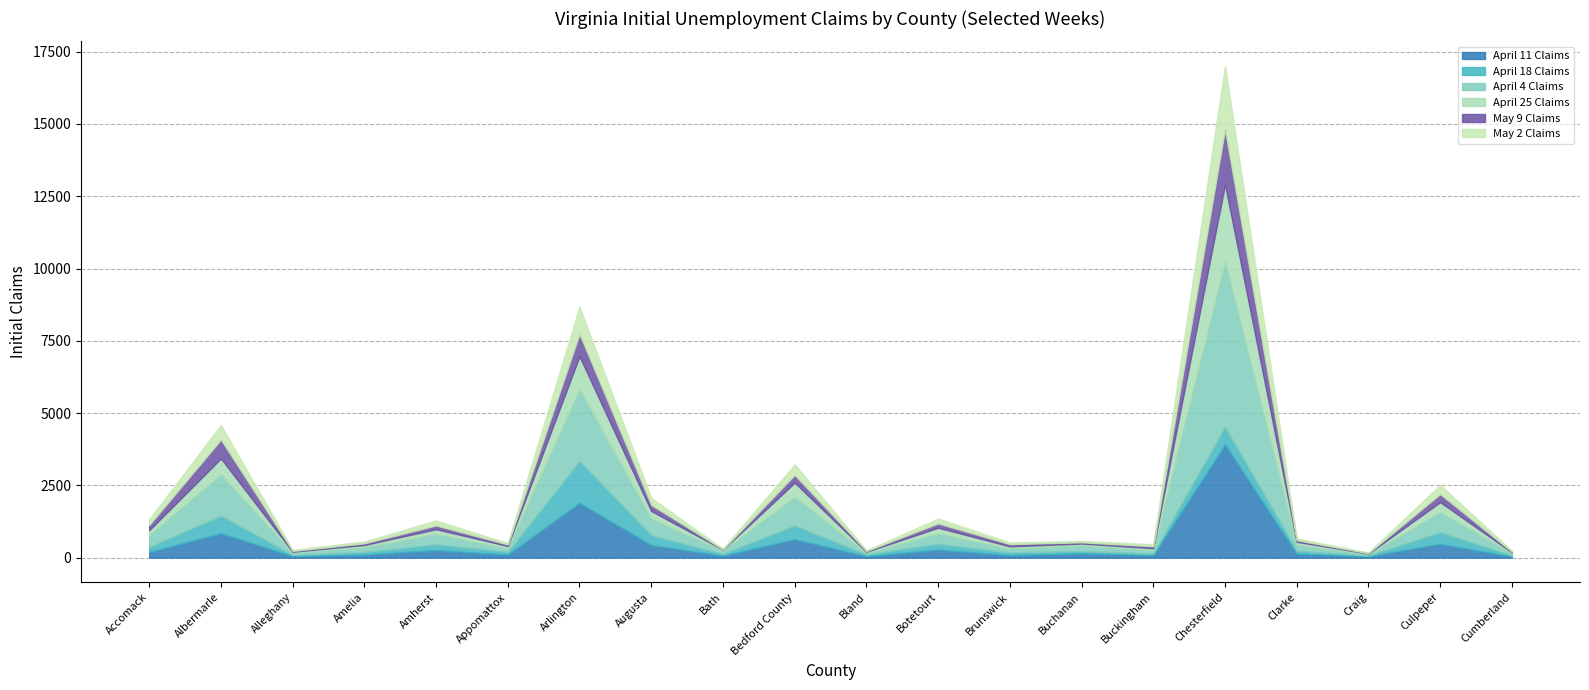

At which label does April 11 Claims reach its peak?

Chesterfield